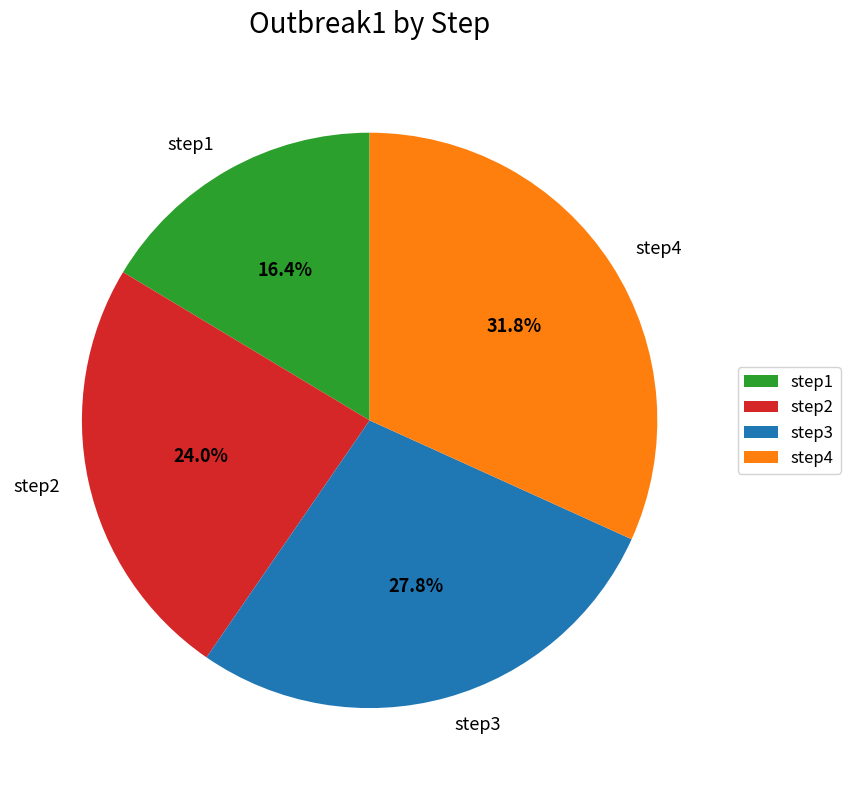

To the nearest percent, what percentage of the pie is step3?

28%